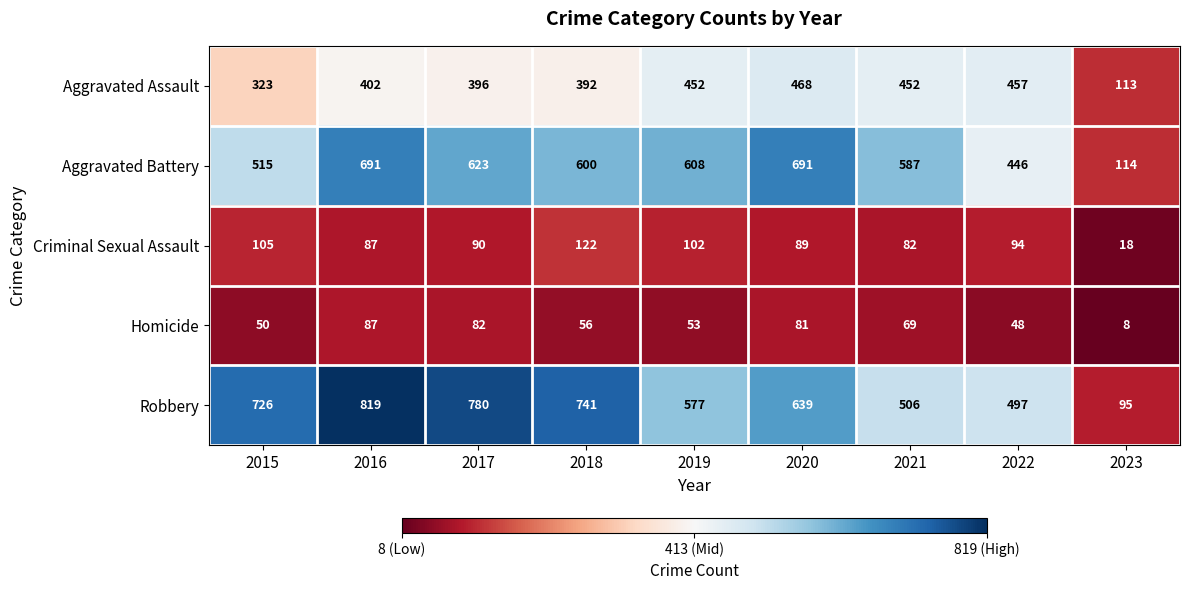

At how many categories does at least one series exceed 516?

7